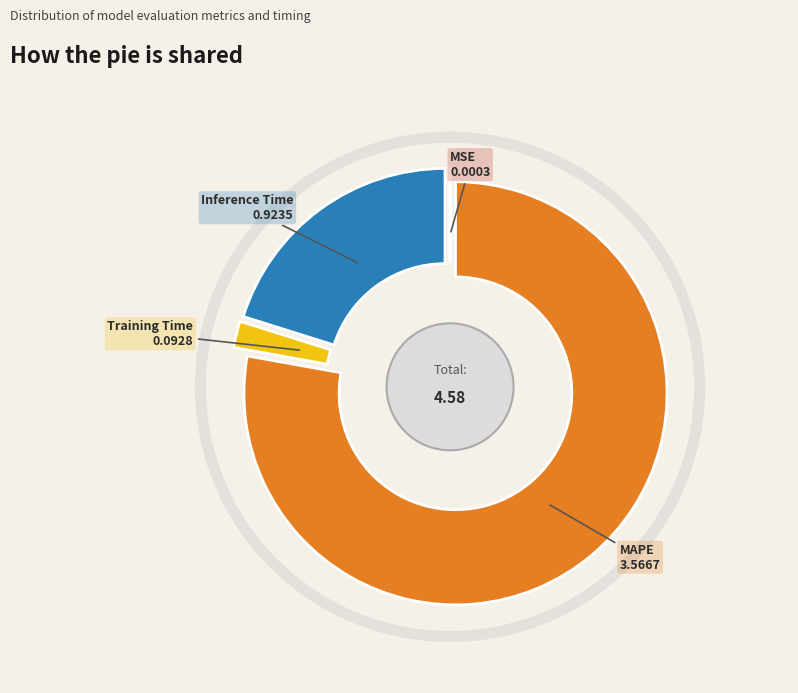

Which slice represents more than half of the pie?

MAPE